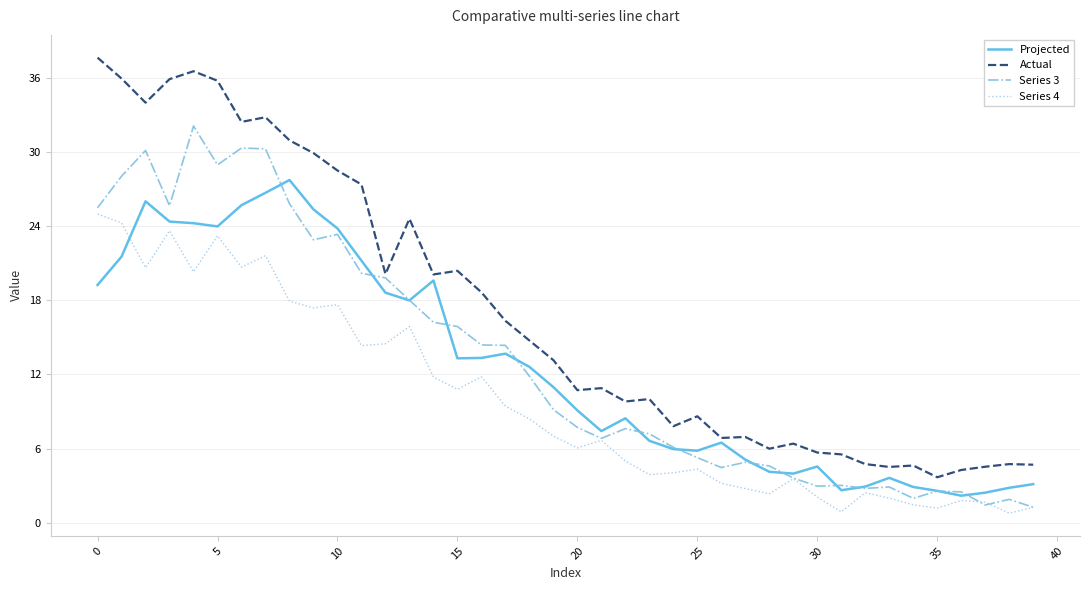

How many values in the Projected series are below 10?

20